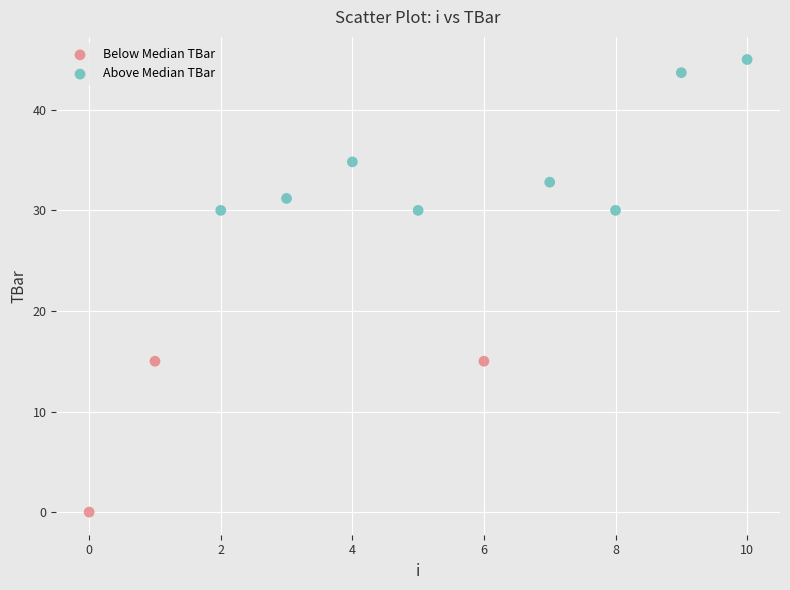

Which series contains the highest Y value?

Above Median TBar